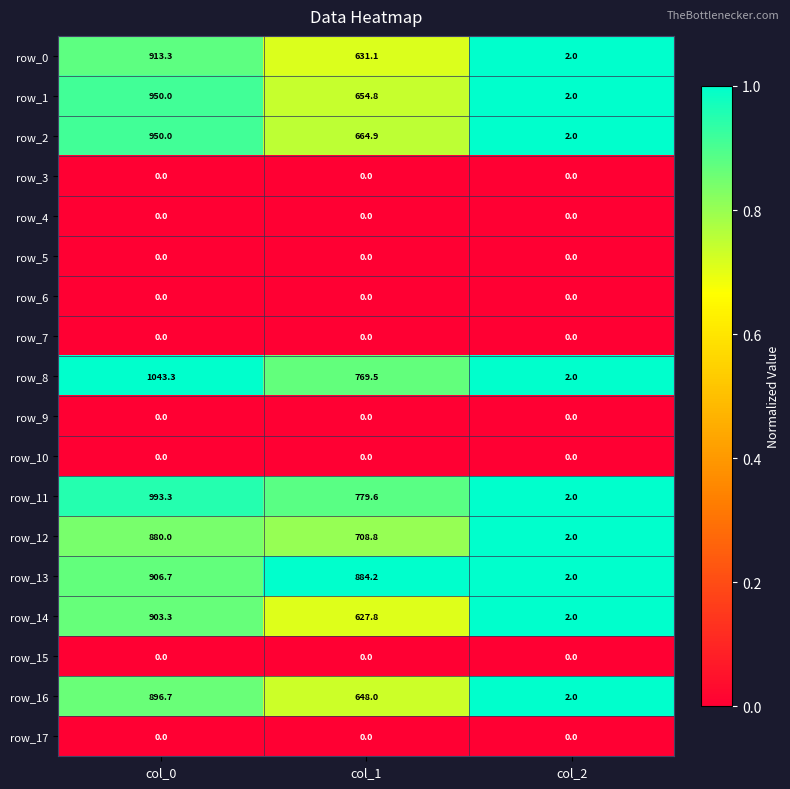

List the labels in order of row_1 value, largest first.

col_0, col_1, col_2